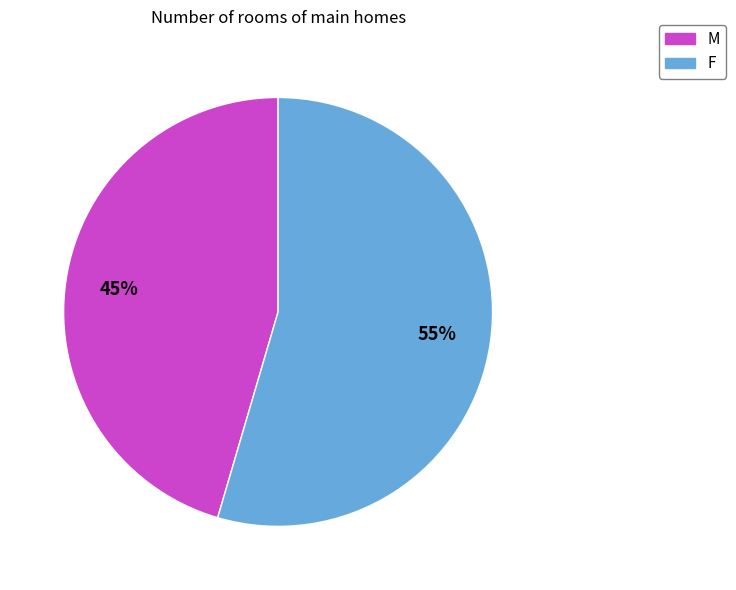

What is the majority slice?

F